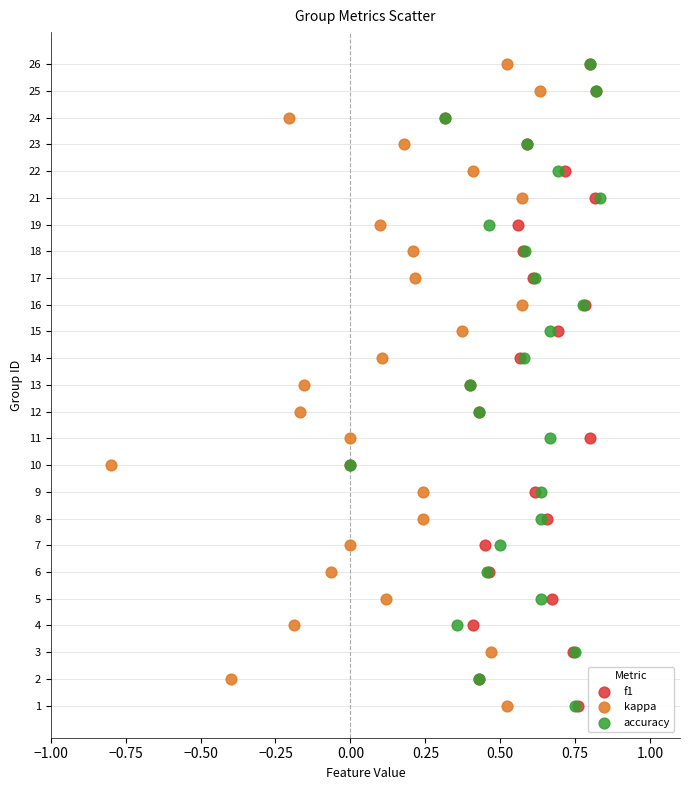

What are all the series names shown in the legend?

f1, kappa, accuracy